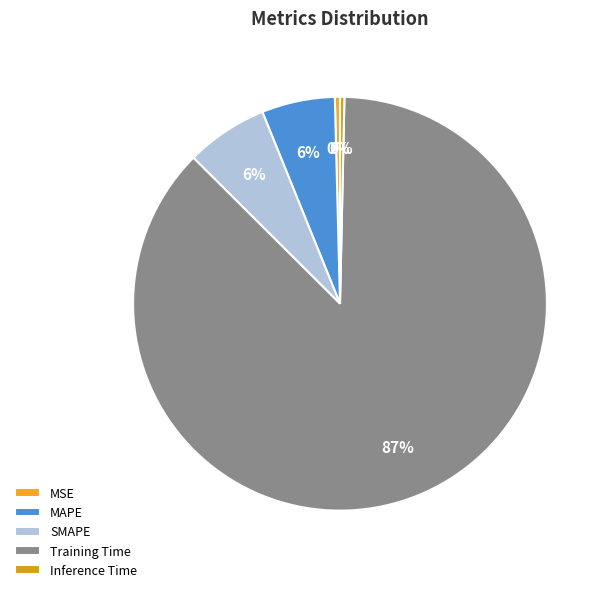

The SMAPE slice represents 20% of the pie. True or false?

False